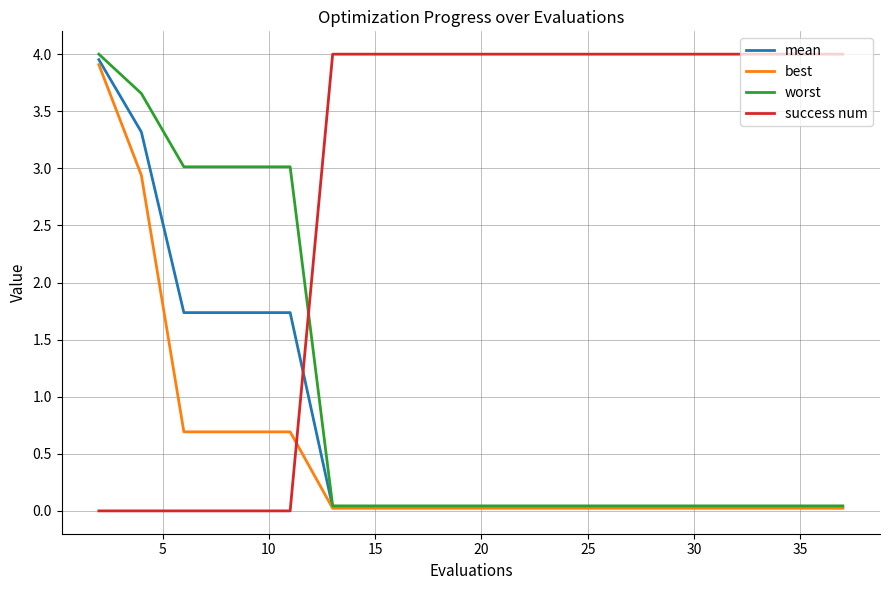

How many intersections are there between mean and success num?

1